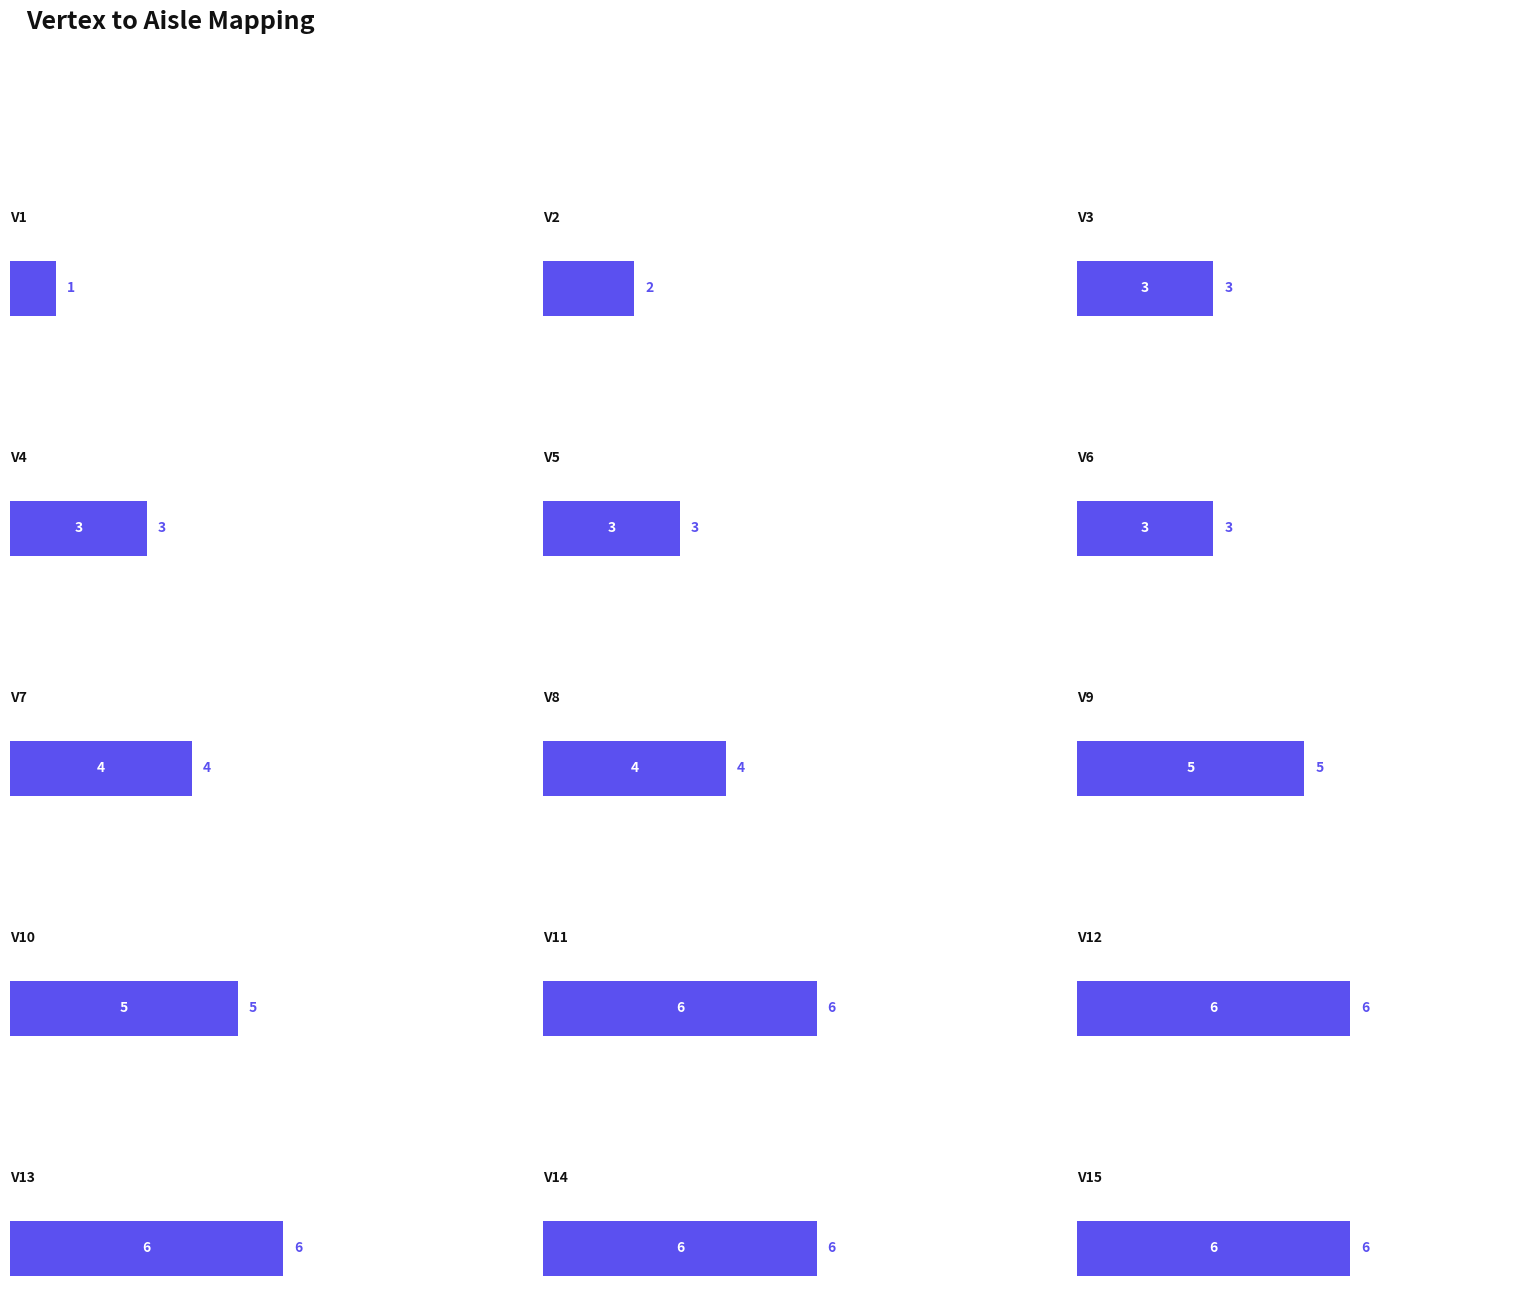

What is the ratio of the value at v8 to the value at v15?

0.7